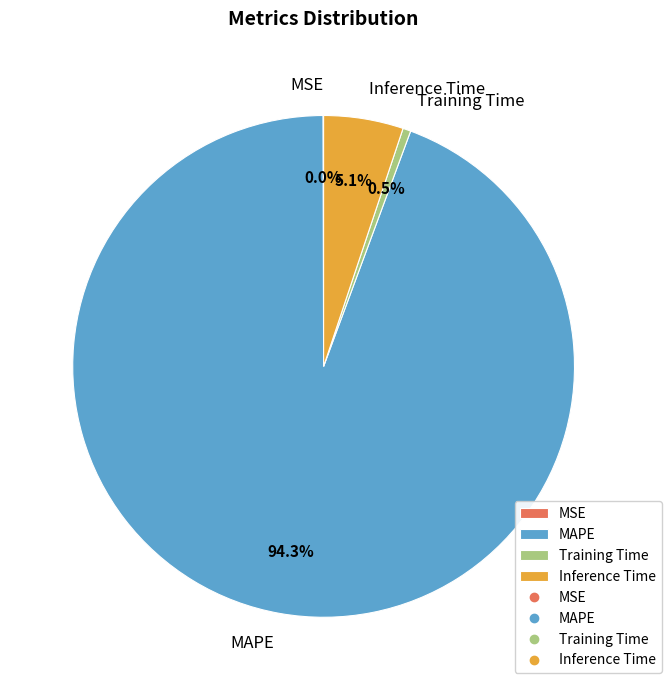

What is the largest slice in the pie chart?

MAPE